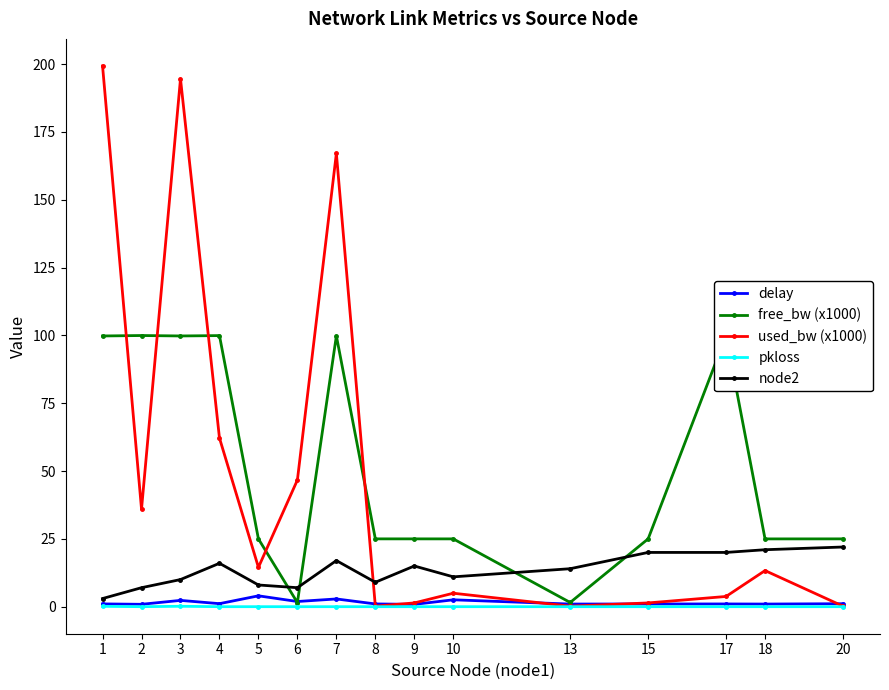

Reading left to right, extract all data points from this chart.

delay: 1=1.0	2=0.9	3=2.3	4=1.1	5=4.0	6=1.9	7=2.9	8=1.0	9=0.9	10=2.5	13=1.0	15=1.0	17=1.0	18=1.0	20=1.1
free_bw (x1000): 1=99.8	2=100.0	3=99.8	4=99.9	5=25.0	6=1.5	7=99.8	8=25.0	9=25.0	10=25.0	13=1.5	15=25.0	17=100.0	18=25.0	20=25.0
used_bw (x1000): 1=199.4	2=36.0	3=194.6	4=62.2	5=14.5	6=46.7	7=167.1	8=0.2	9=1.4	10=5.0	13=0.2	15=1.4	17=3.8	18=13.3	20=0.2
pkloss: 1=0.1	2=0.0	3=0.2	4=0.0	5=0.0	6=0.0	7=0.0	8=0.0	9=0.0	10=0.0	13=0.0	15=0.0	17=0.0	18=0.0	20=0.0
node2: 1=3.0	2=7.0	3=10.0	4=16.0	5=8.0	6=7.0	7=17.0	8=9.0	9=15.0	10=11.0	13=14.0	15=20.0	17=20.0	18=21.0	20=22.0